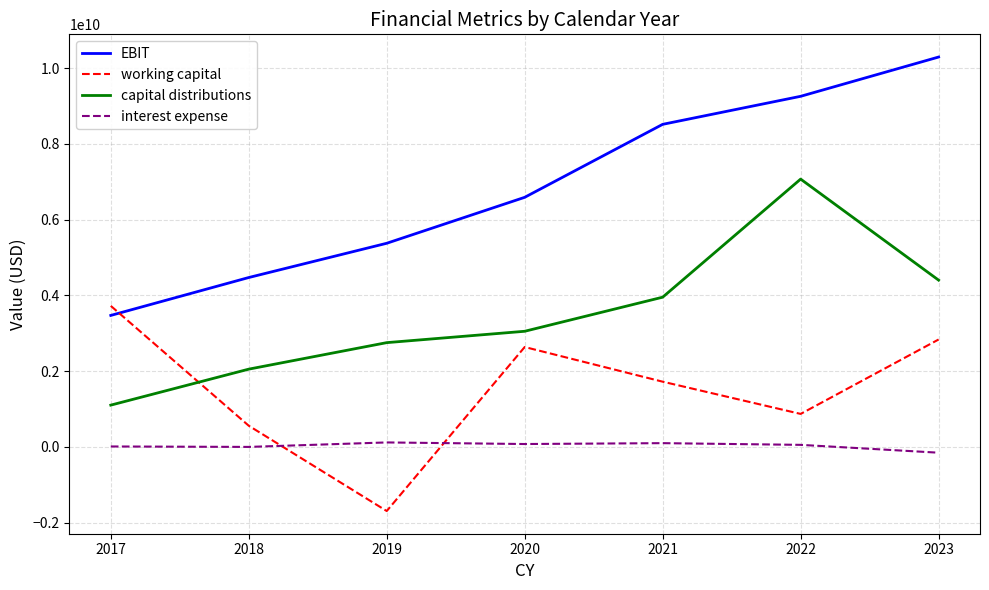

At 2019, list the series in order from smallest to largest.

working capital, interest expense, capital distributions, EBIT